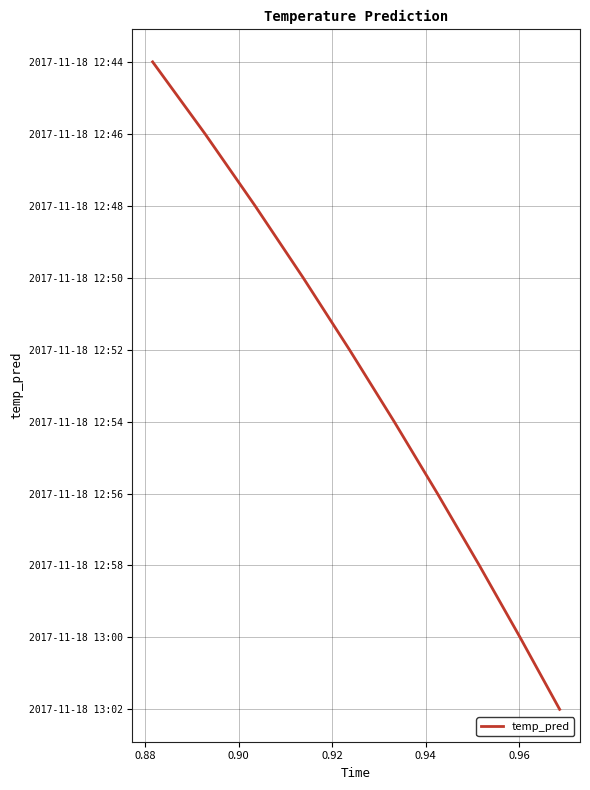

What is the sum of all values?

45